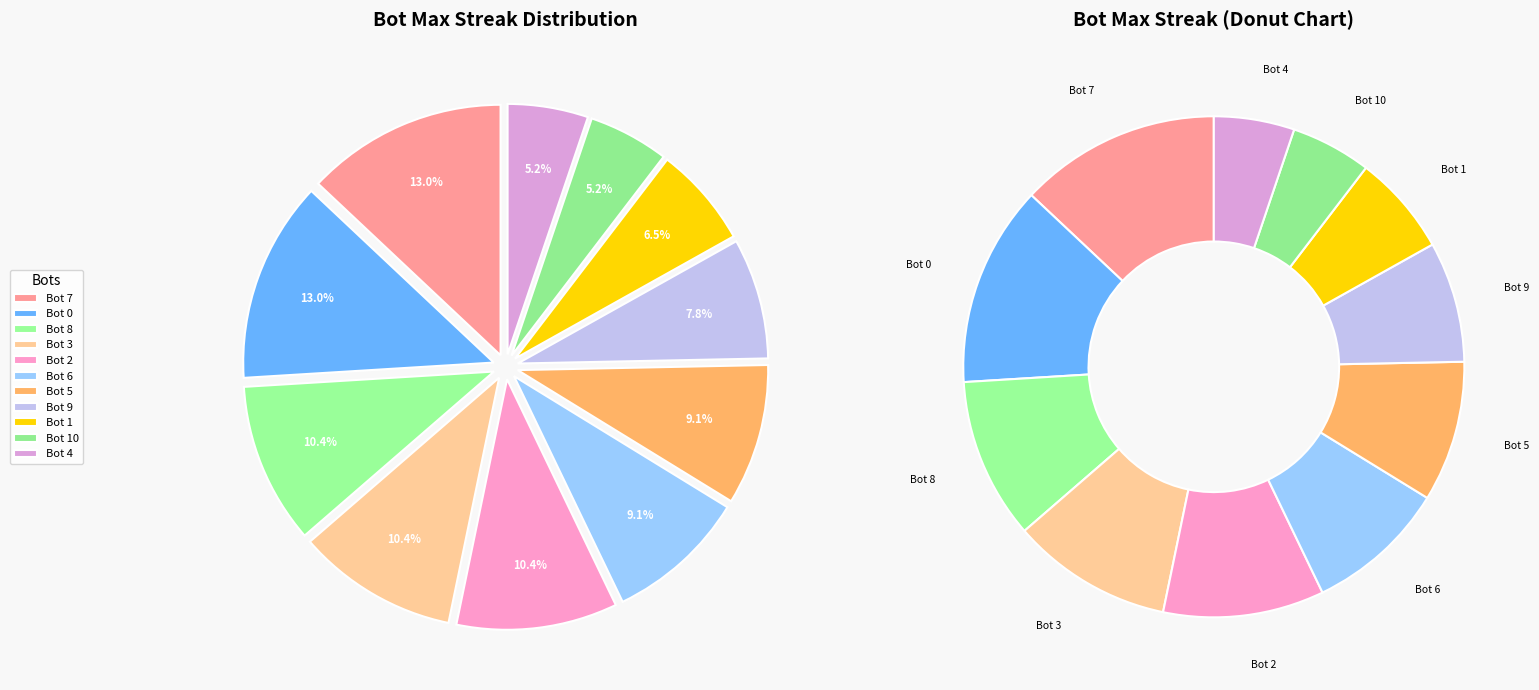

What percentage is the Bot 3 slice, to the nearest percent?

10%